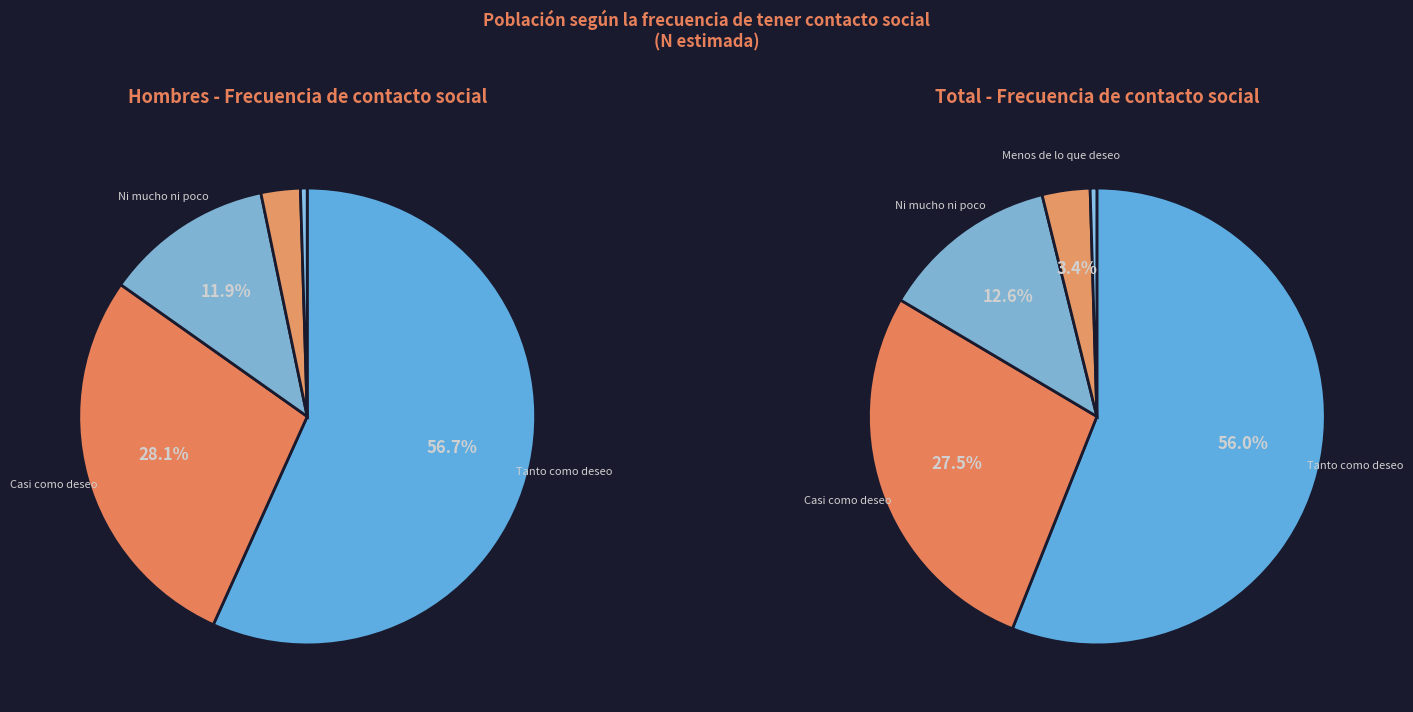

Which category has the smallest portion of the pie?

Mucho menos de lo que deseo